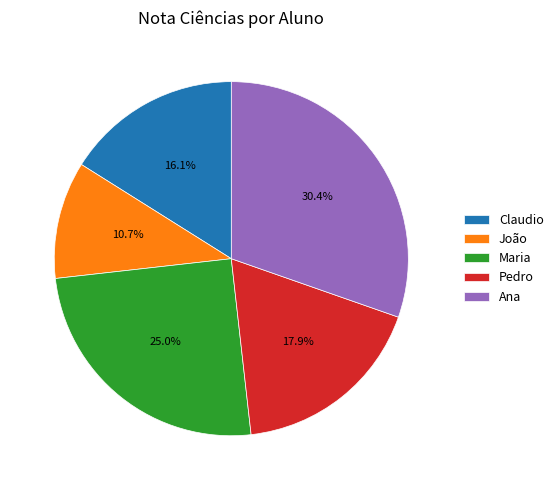

Which slice is the largest?

Ana